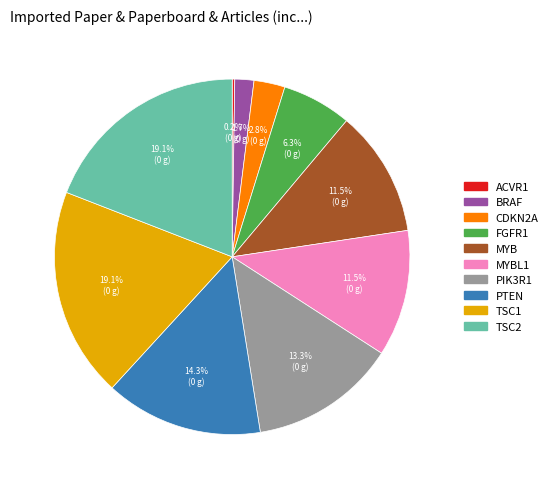

Does any single category account for the majority?

No